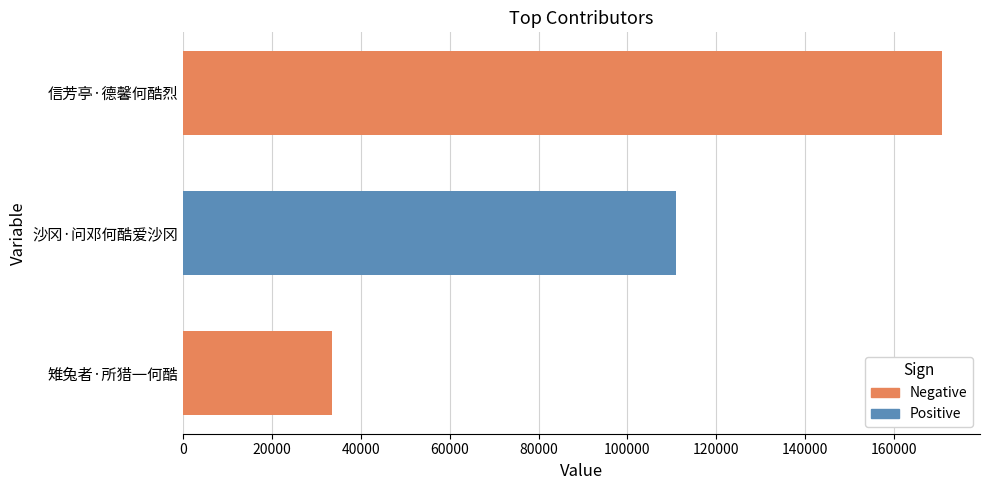

True or false: the data shows 44787 at 雉兔者·所猎一何酷.

False